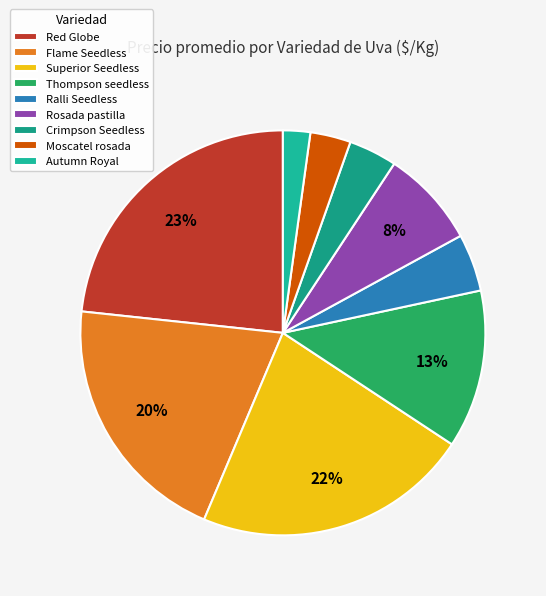

How many segments does this pie chart have?

9